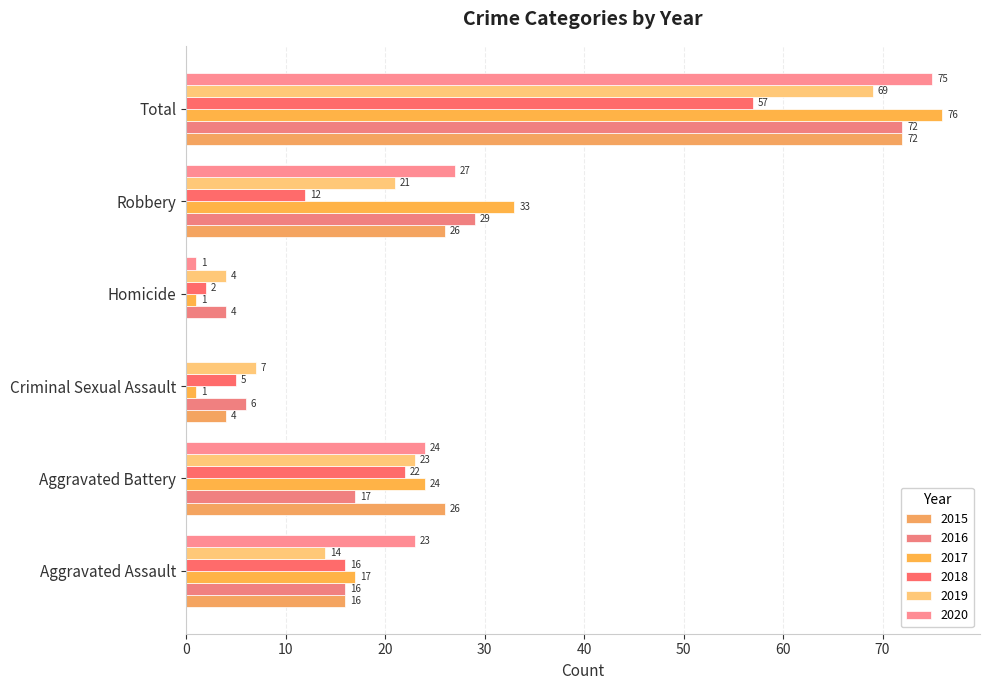

How many series are shown in this chart?

6